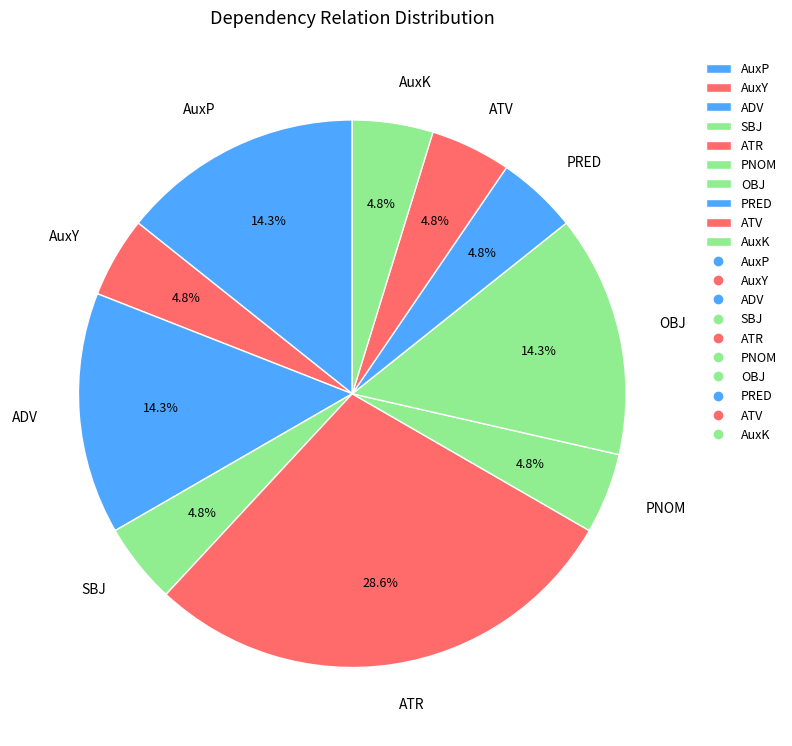

Which has a higher value, ATR or PNOM?

ATR